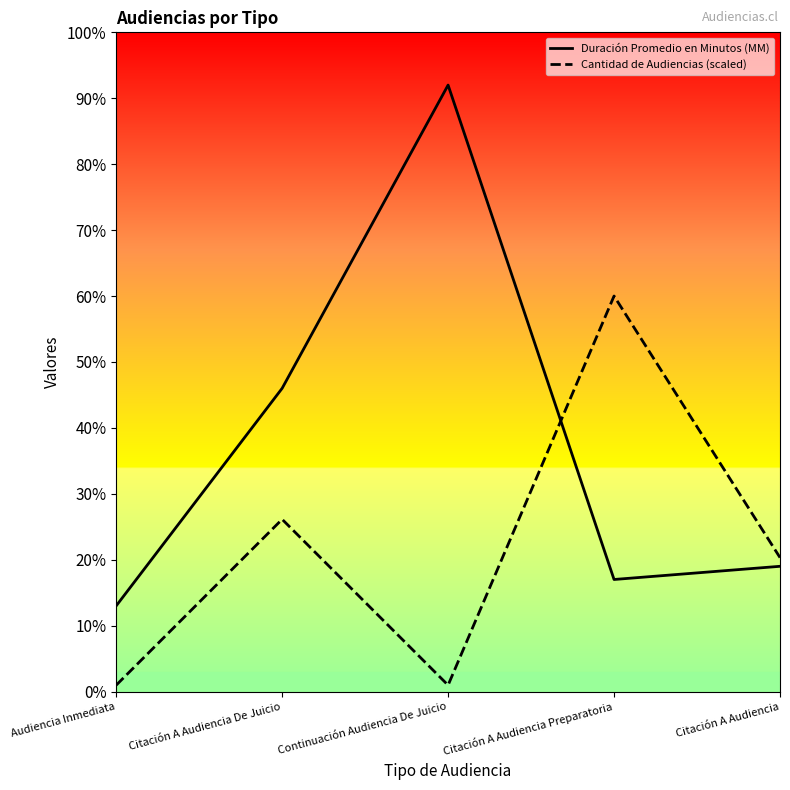

Where do Duración Promedio en Minutos (MM) and Cantidad de Audiencias (scaled) first cross each other?

Continuación Audiencia De Juicio and Citación A Audiencia Preparatoria